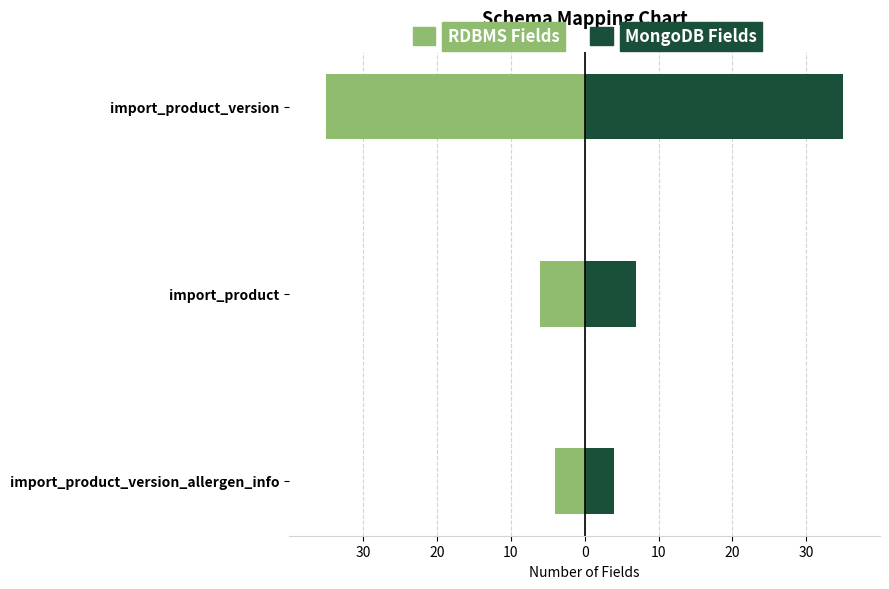

Are the bars grouped side by side (vs. stacked)?

Yes